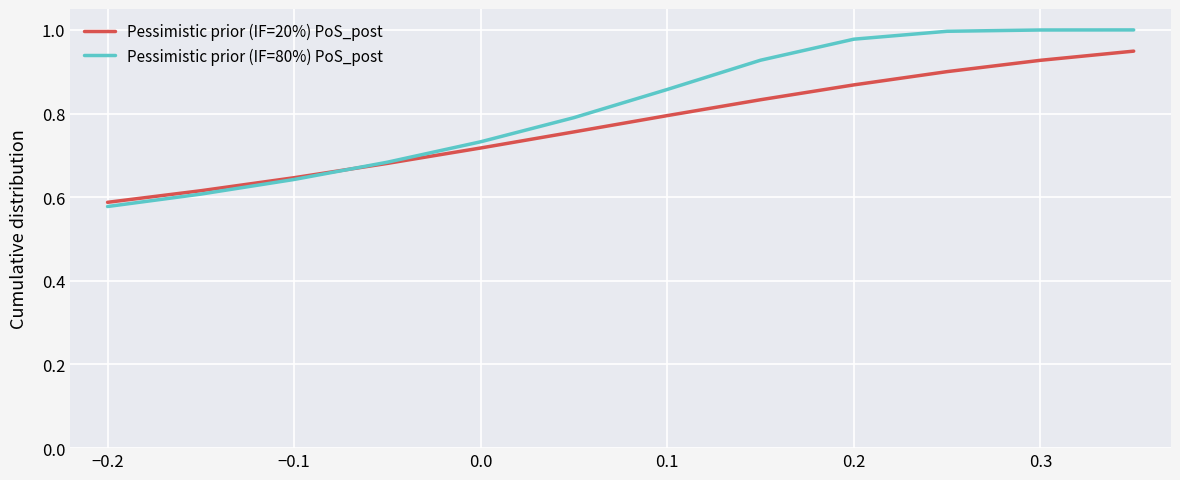

What is the sum of all Pessimistic prior (IF=80%) PoS_post values?

9.8